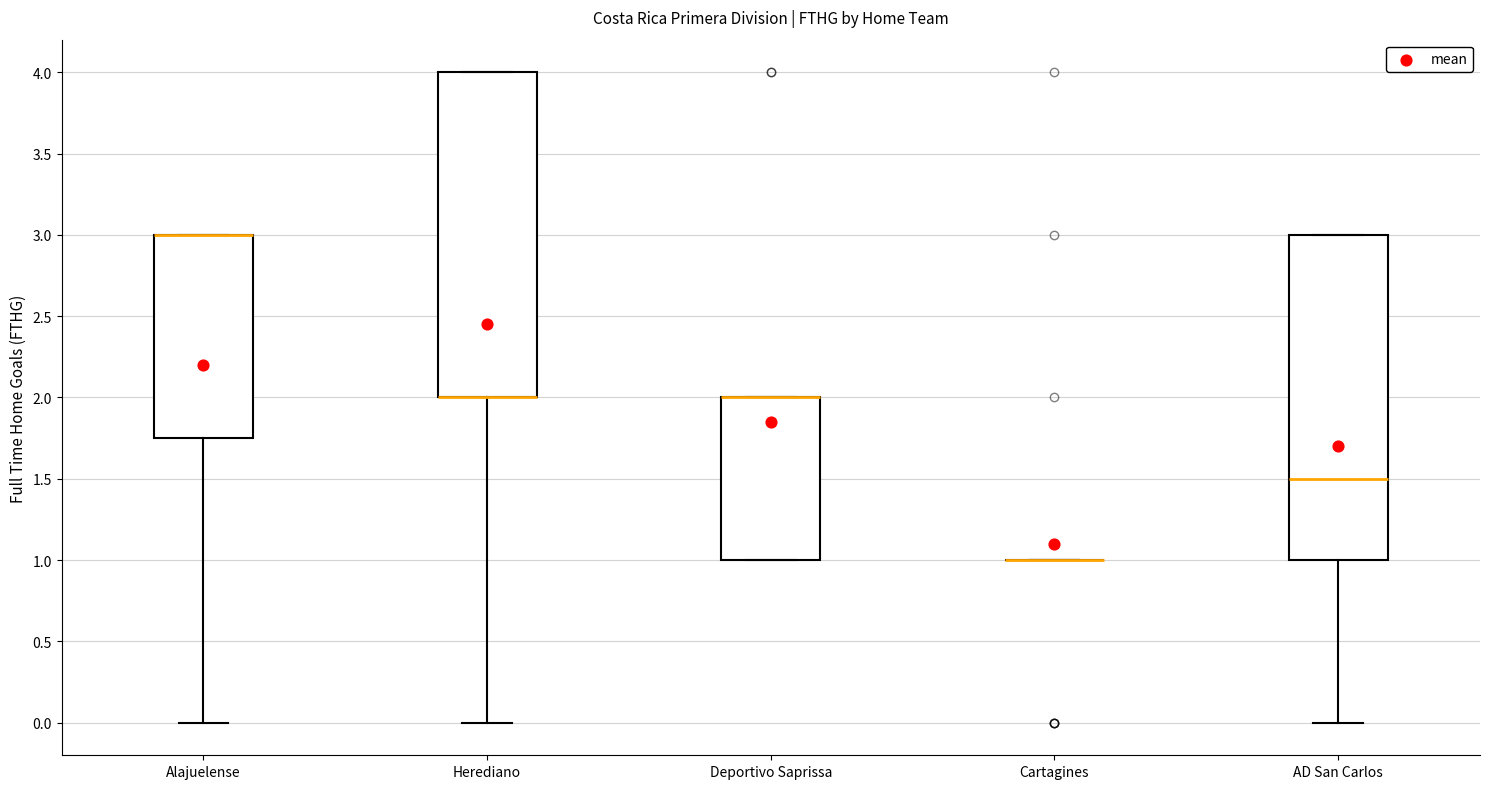

Reading left to right, transcribe this box plot: for each box, give where its median line is, the range the box spans, and where its two whiskers end, as read against the y-axis. The values are not printed on the chart, so give them approximately, as read against the axis.

Alajuelense: median 3.00 (drawn on the box's upper edge), box 1.75 to 3.00, whiskers 0.00 to 3.00
Herediano: median 2.00 (drawn on the box's lower edge), box 2.00 to 4.00, whiskers 0.00 to 4.00
Deportivo Saprissa: median 2.00 (drawn on the box's upper edge), box 1.00 to 2.00, whiskers 1.00 to 2.00
Cartagines: box collapsed to a line at 1.00, whiskers 1.00 to 1.00
AD San Carlos: median 1.50, box 1.00 to 3.00, whiskers 0.00 to 3.00